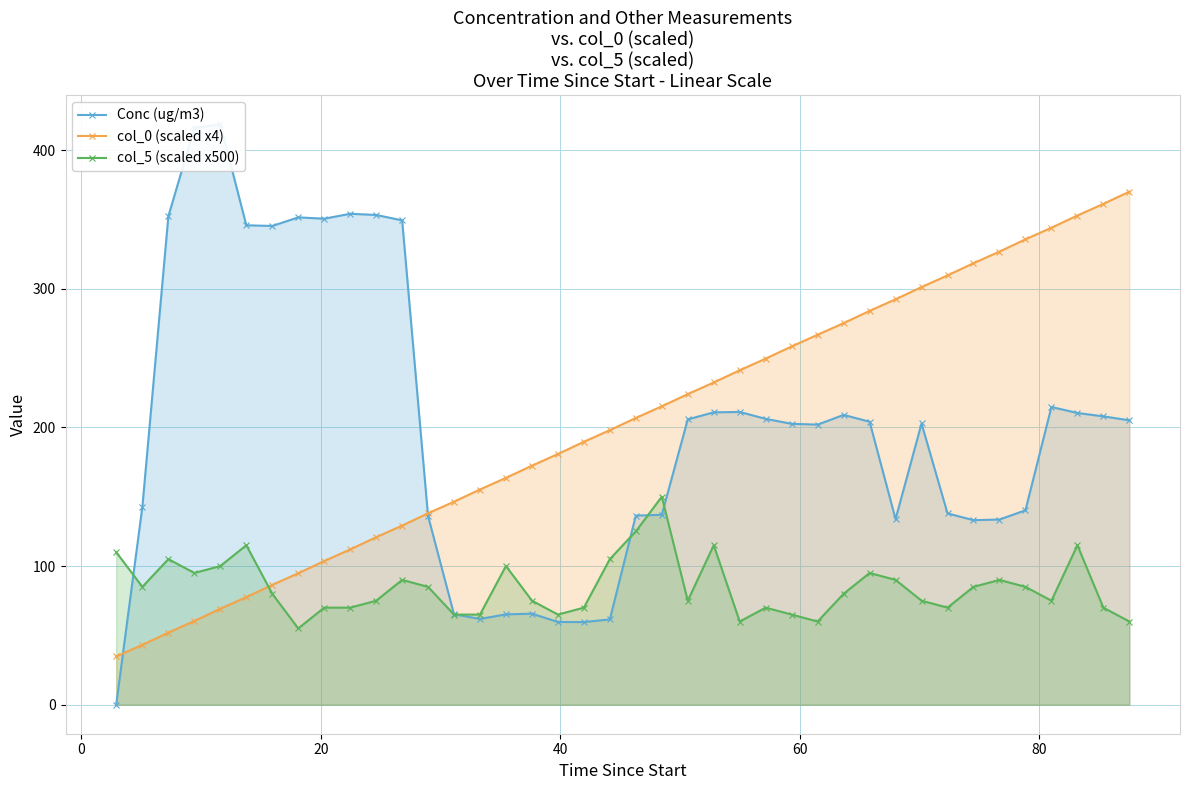

What is the lowest value of the col_5 (scaled x500) series?

55.0